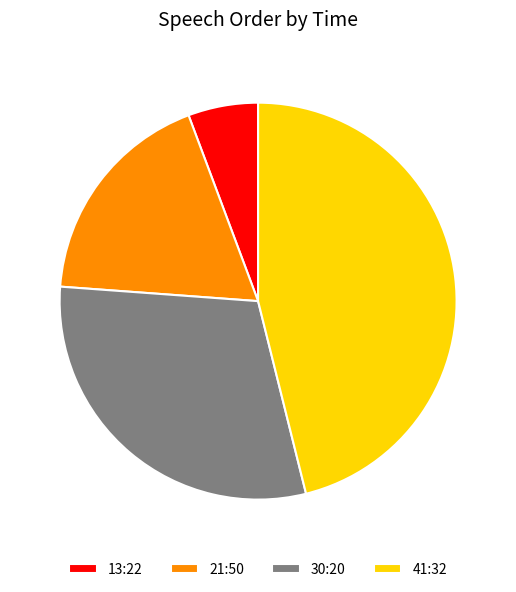

Combined, do 21:50 and 13:22 account for over 50%?

No